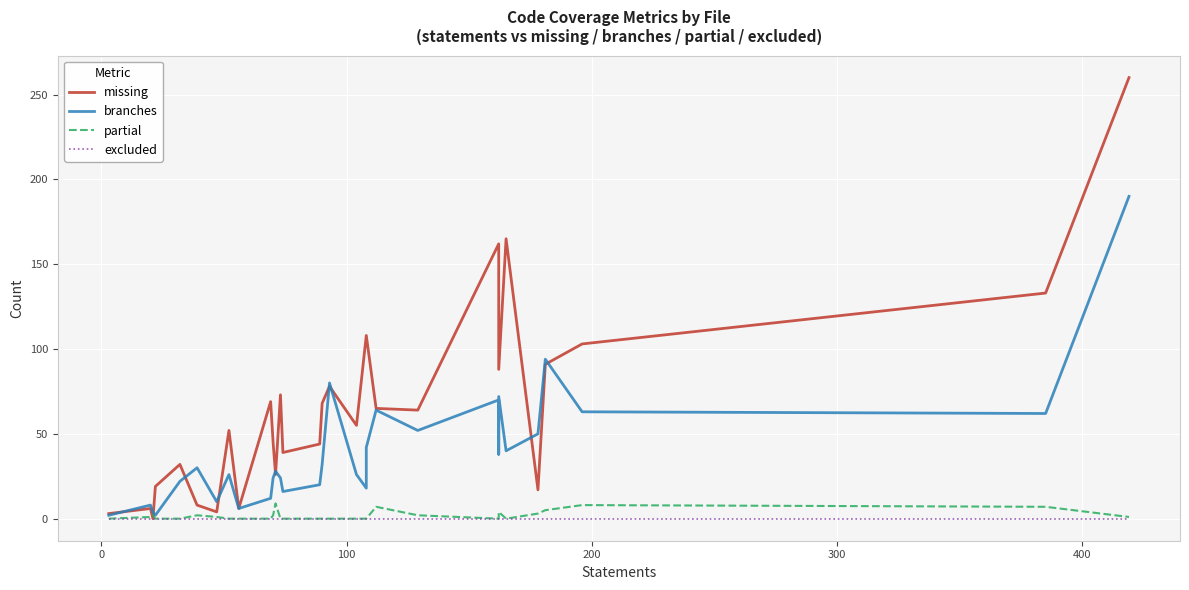

Count the number of data series in this chart.

4